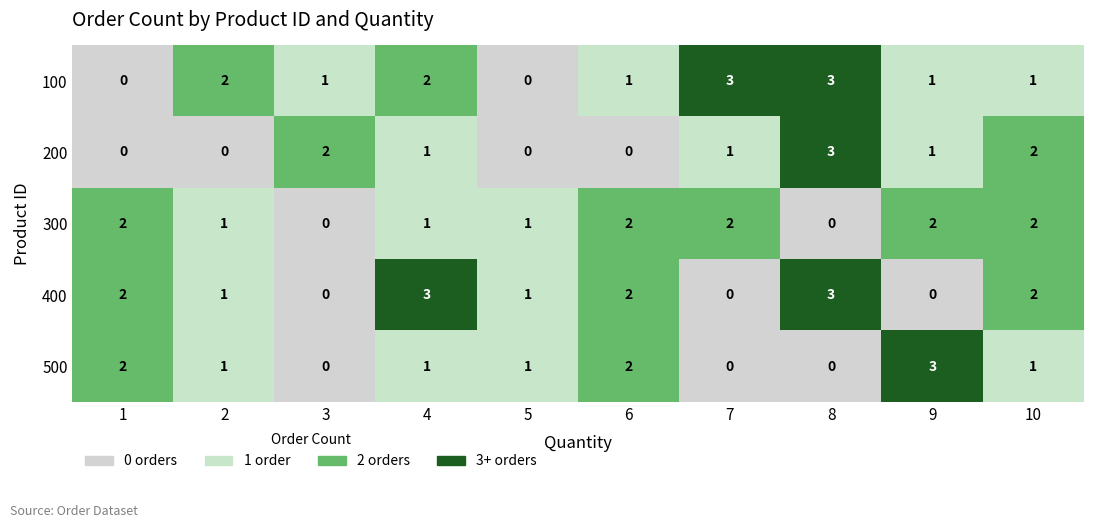

At how many categories does at least one series exceed 0?

10